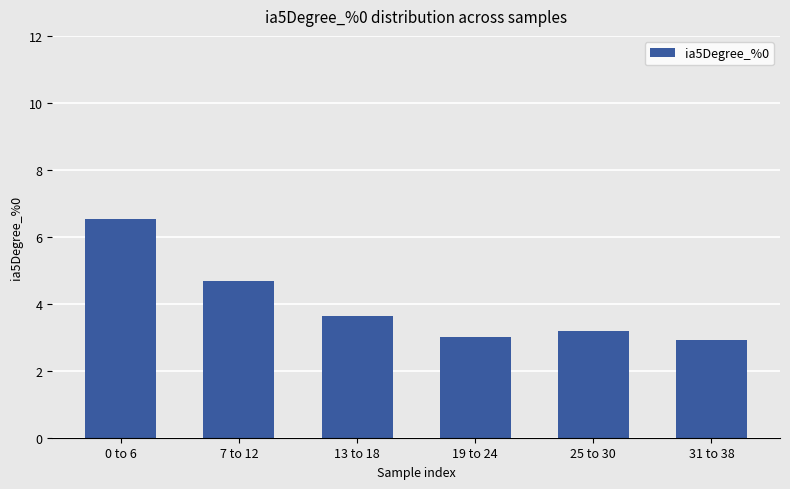

How many series are shown in this chart?

1